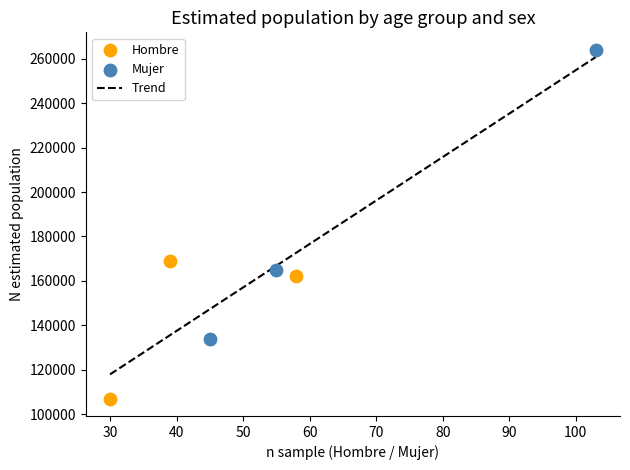

Which series has the widest spread of Y values?

Mujer